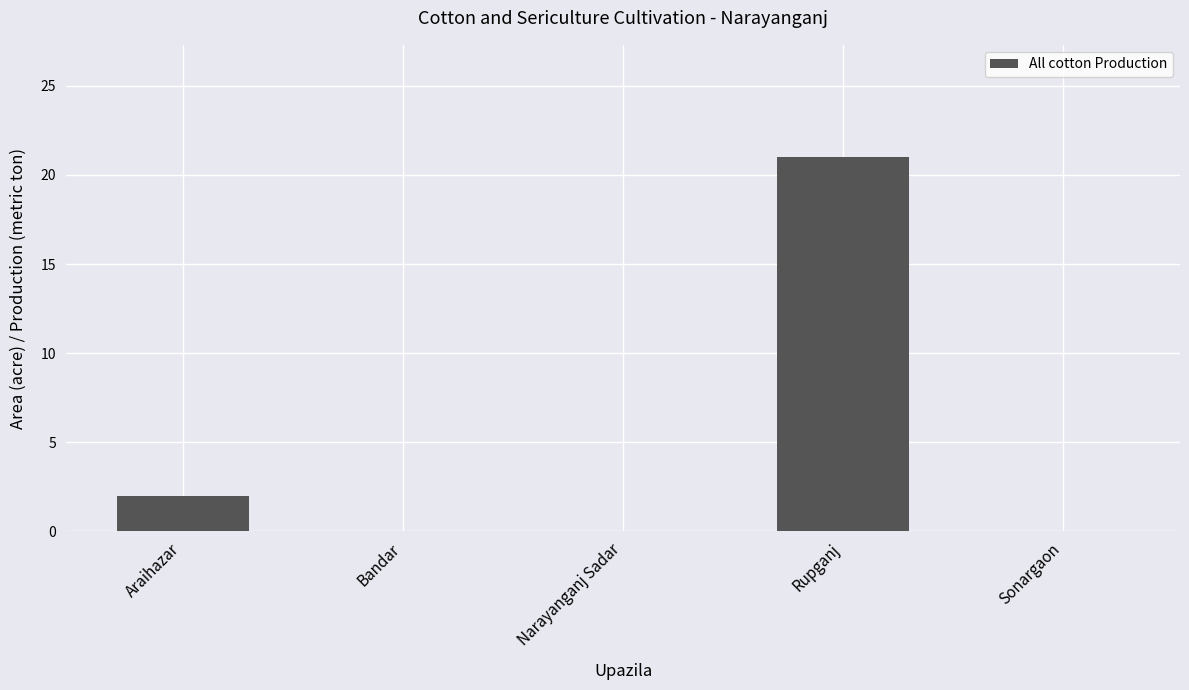

What is the maximum value shown in the chart?

21